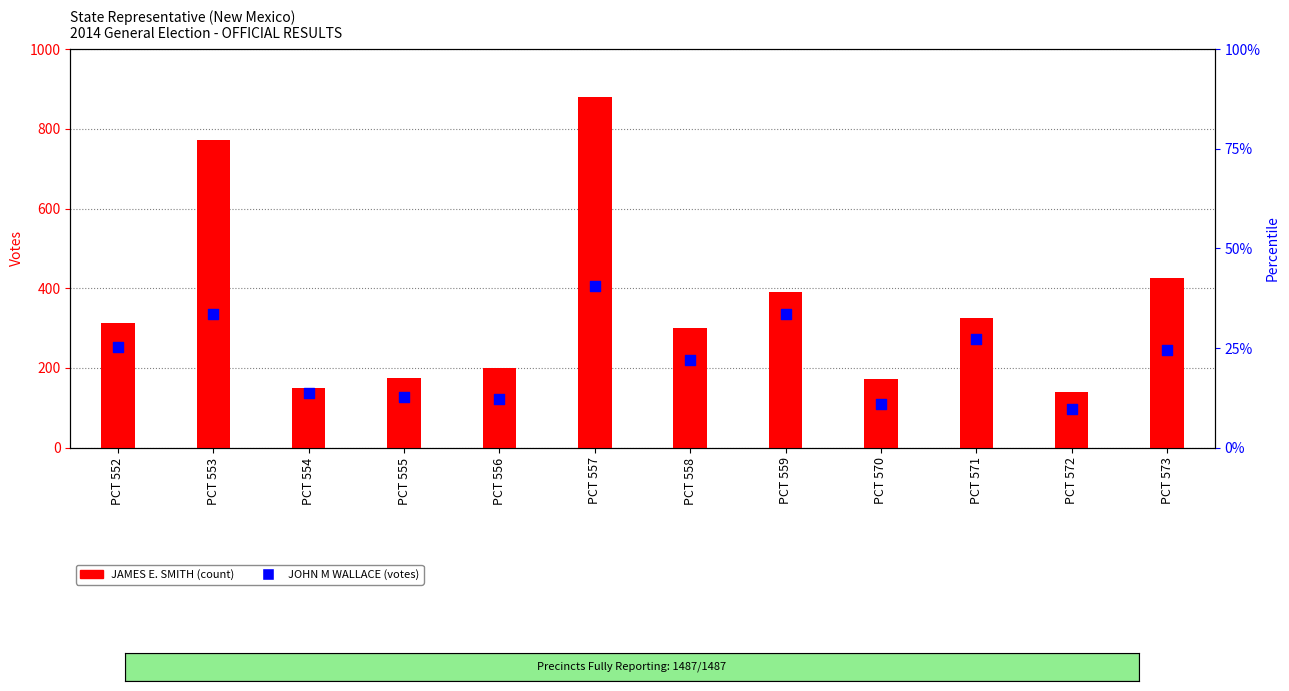

What is the total value across all series at PCT 572?

238